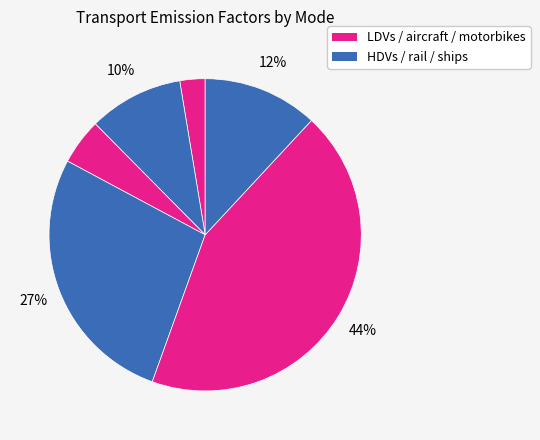

How many segments does this pie chart have?

6